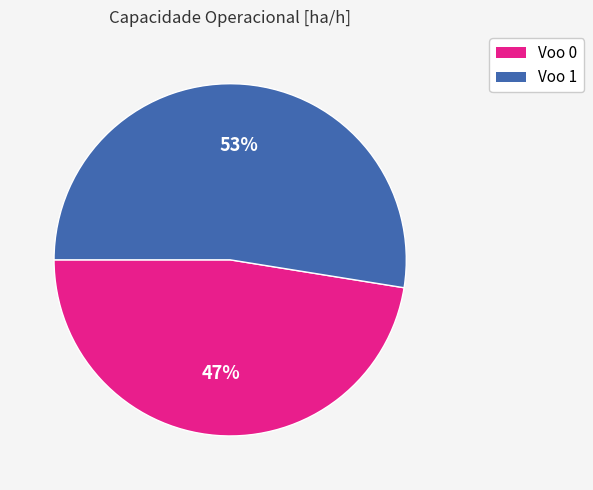

Which category has the smallest portion of the pie?

Voo 0